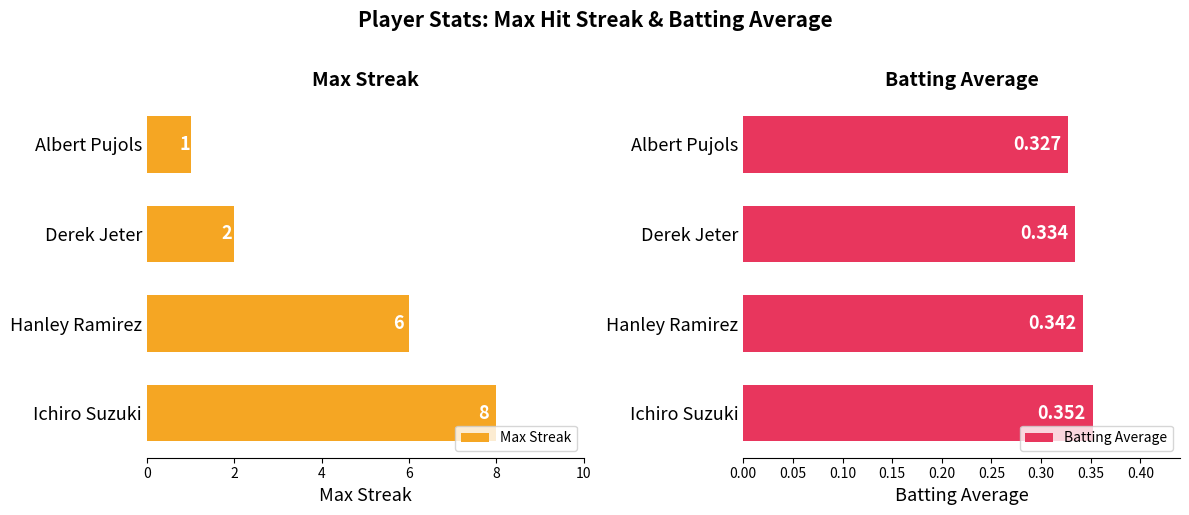

What are all the series names shown in the legend?

Max Streak, Batting Average